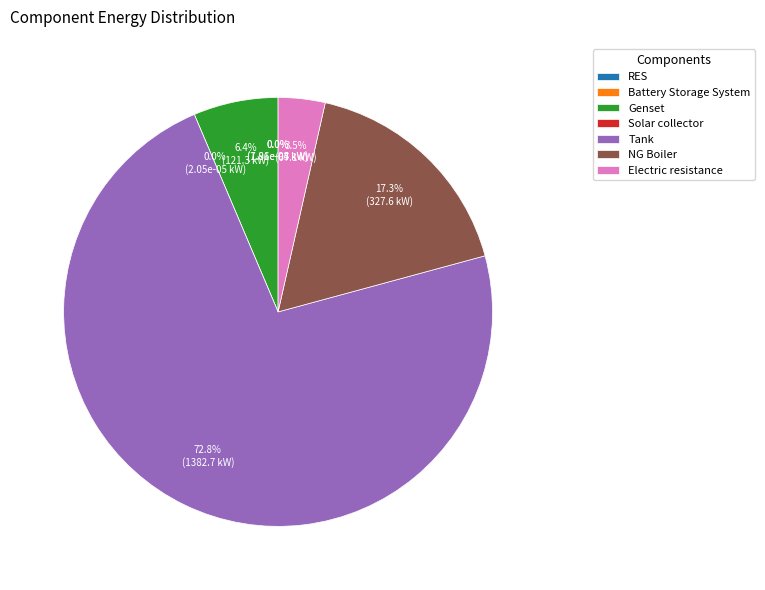

Rank the categories by value from lowest to highest.

RES, Solar collector, Battery Storage System, Electric resistance, Genset, NG Boiler, Tank